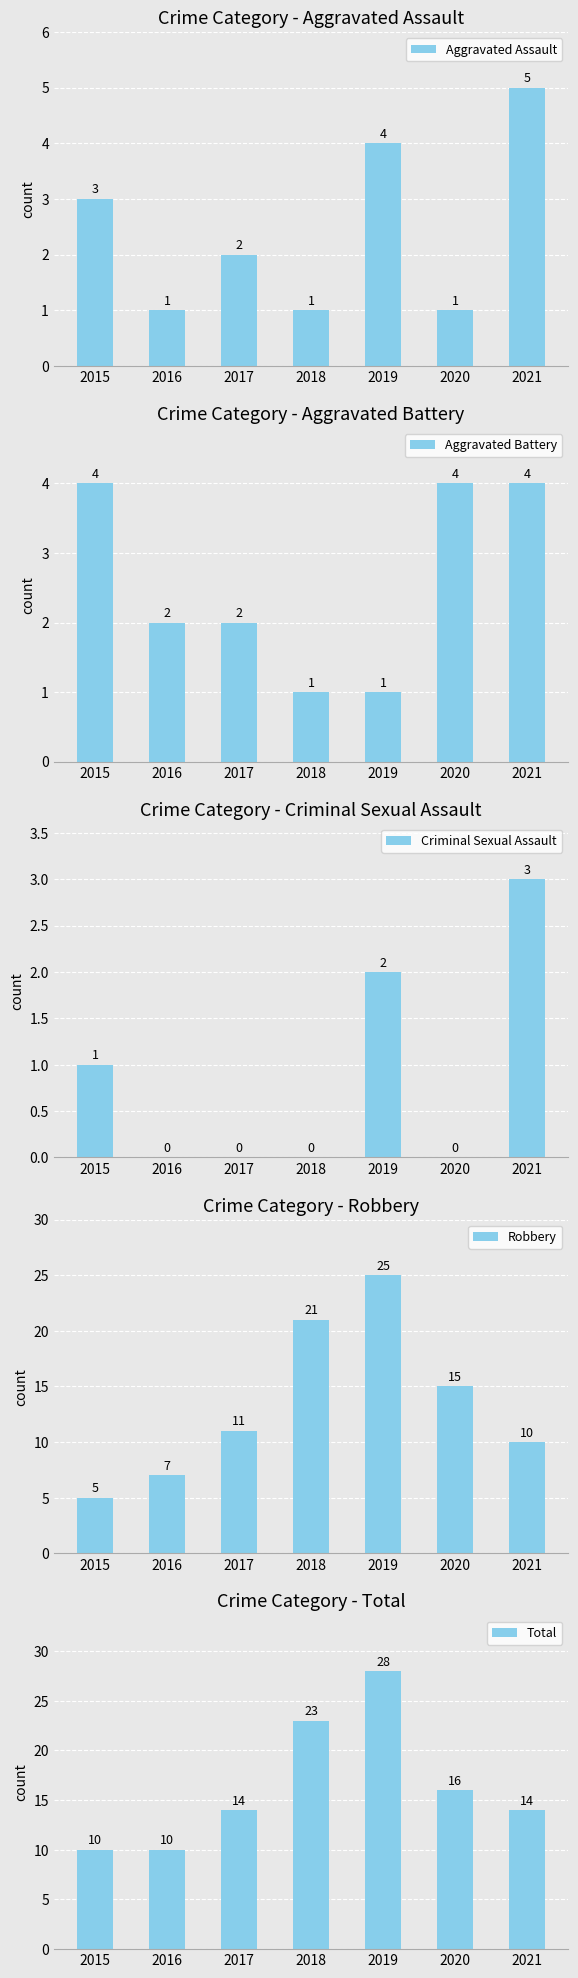

The value of Criminal Sexual Assault at 2018 is 2. True or false?

False